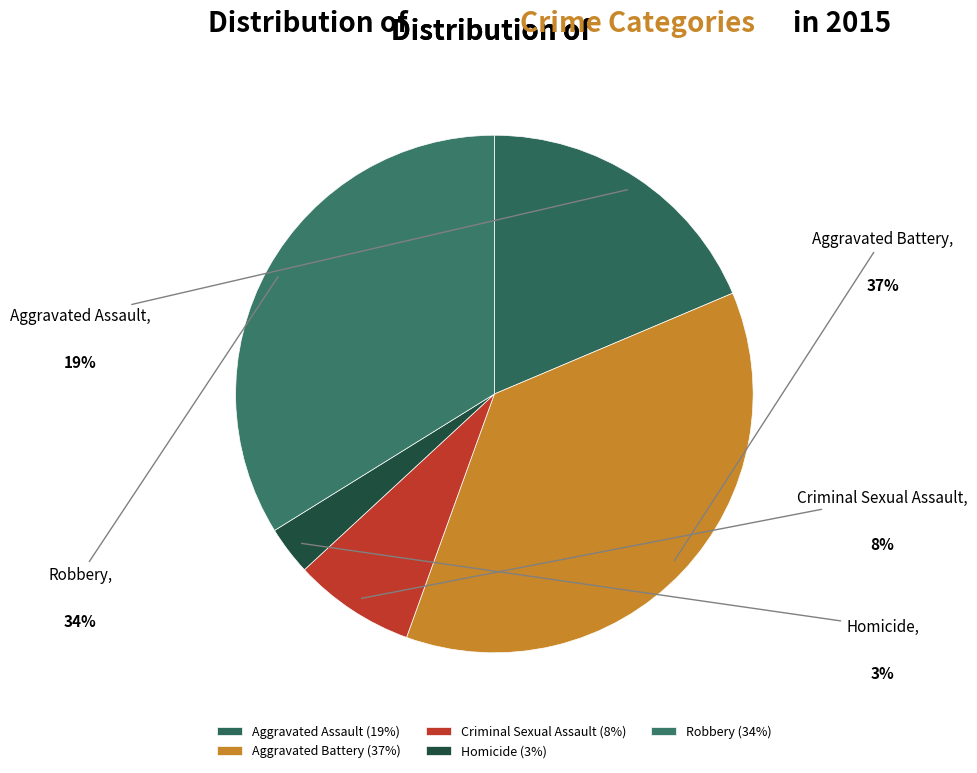

Combined, do Robbery and Aggravated Assault account for over 50%?

Yes